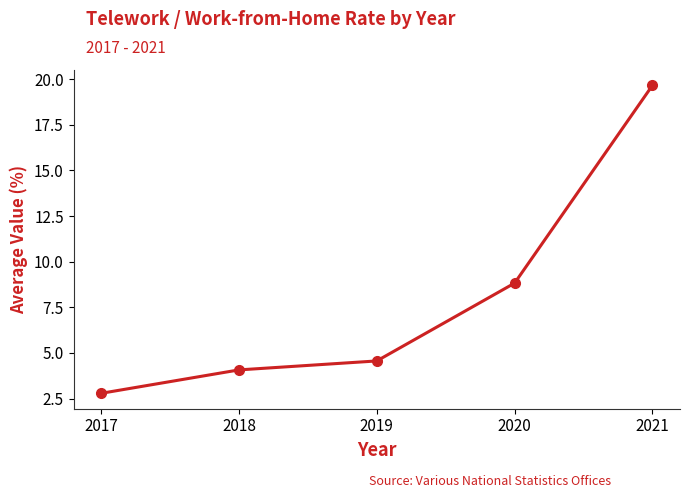

How many lines are shown in the chart?

1